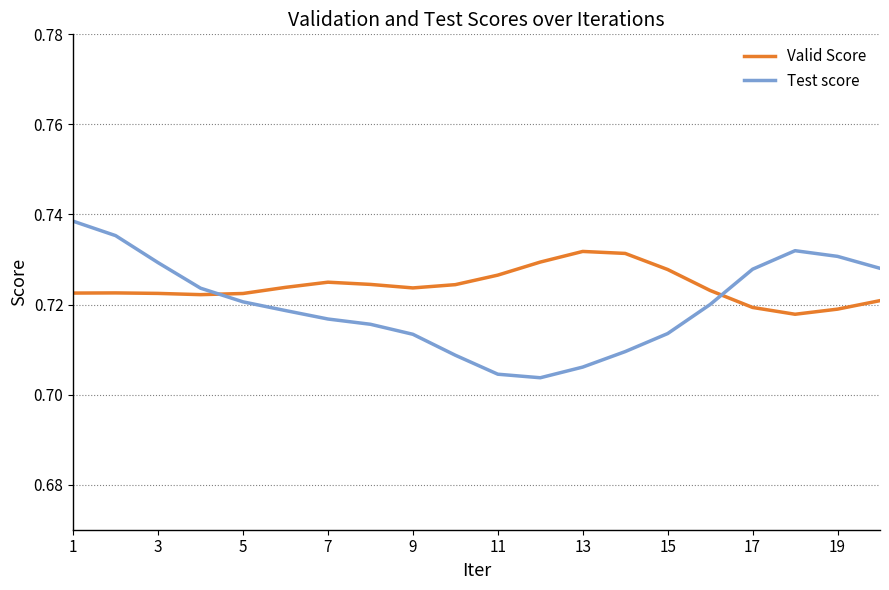

How many intersections are there between Test score and Valid Score?

2